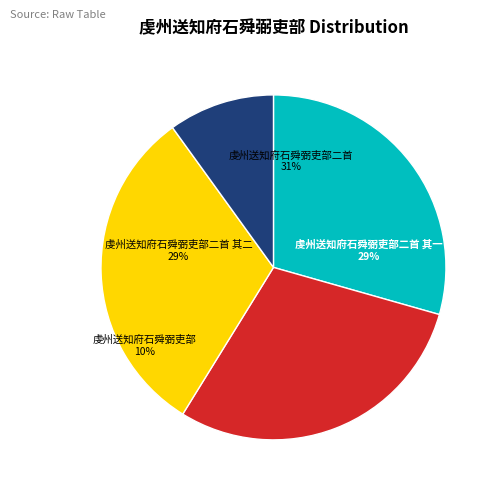

Is it true that 虔州送知府石舜弼吏部二首 其一 is 41% of the pie?

False